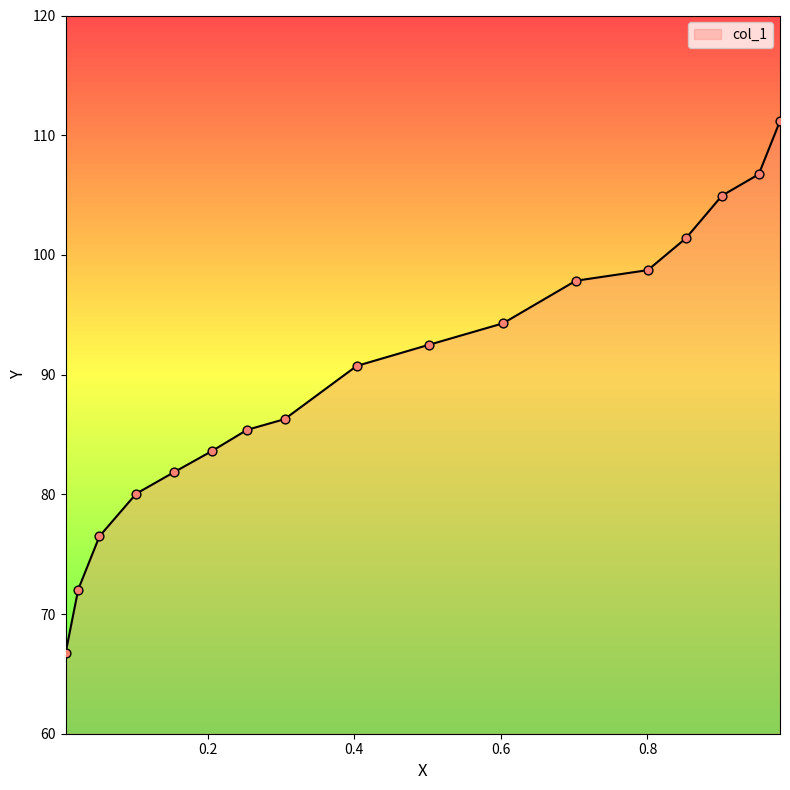

What is the change in value from 0.9018 to 0.8526?

-3.6